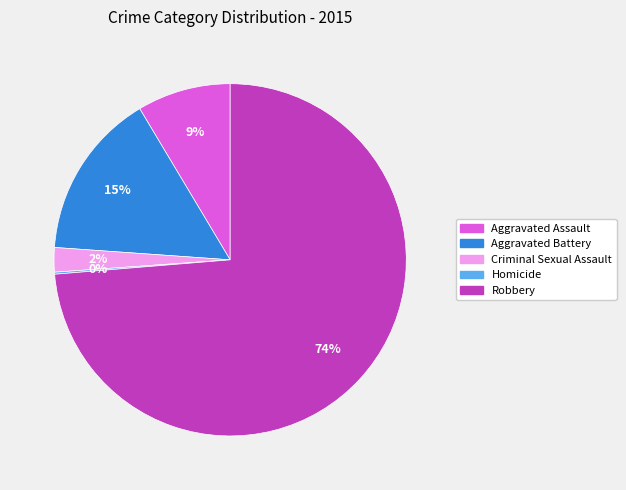

What percentage is the Aggravated Battery slice, to the nearest percent?

15%